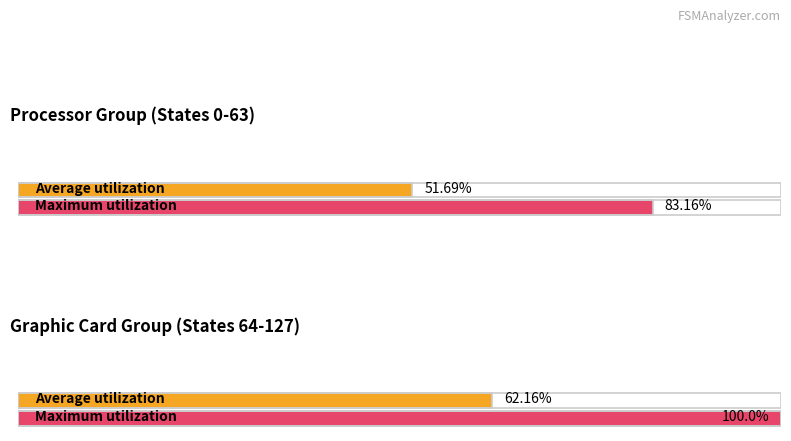

What is the difference between the maximum and minimum values in the Average utilization series?

10.5